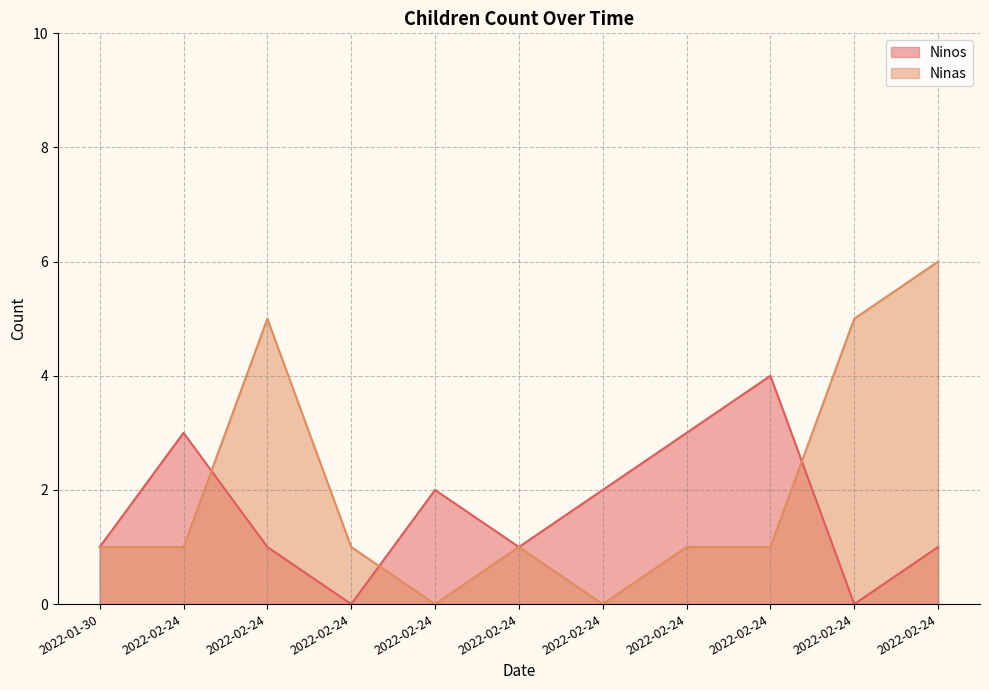

How many Ninas values are between 1 and 5?

8